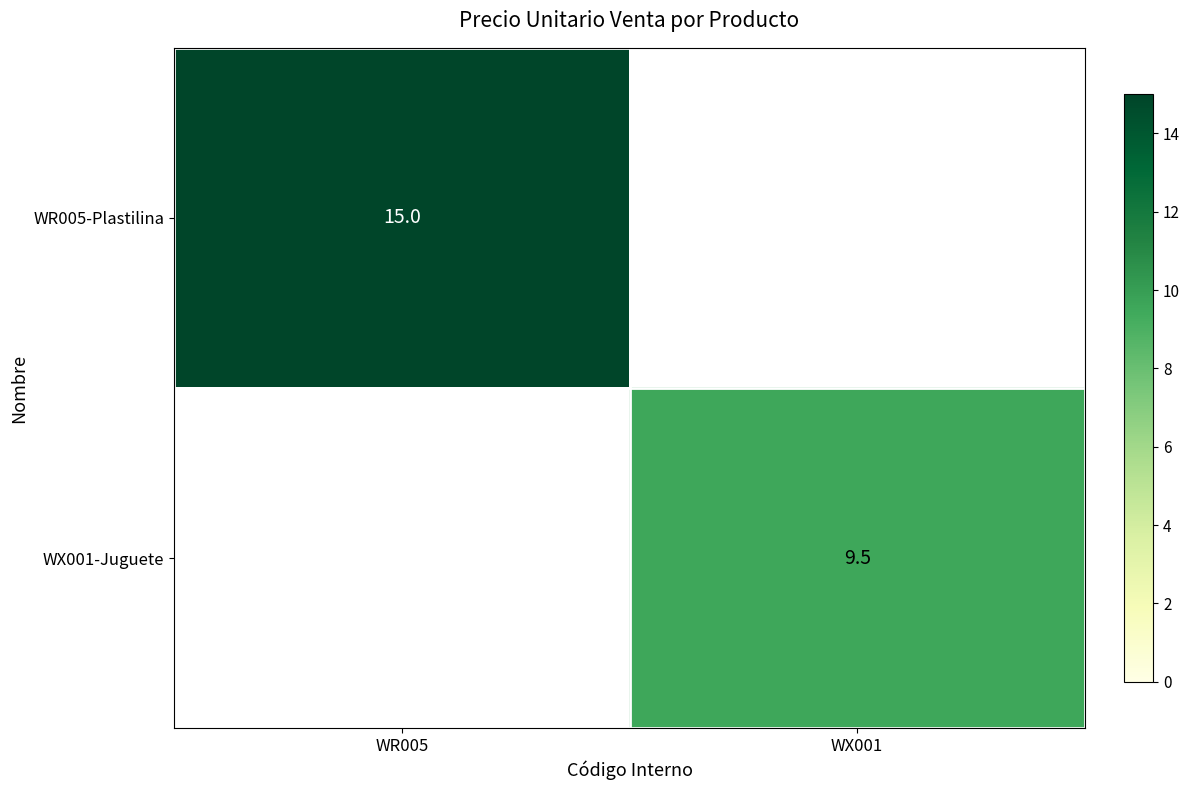

The WR005-Plastilina series shows 15.0 at WR005. True or false?

True